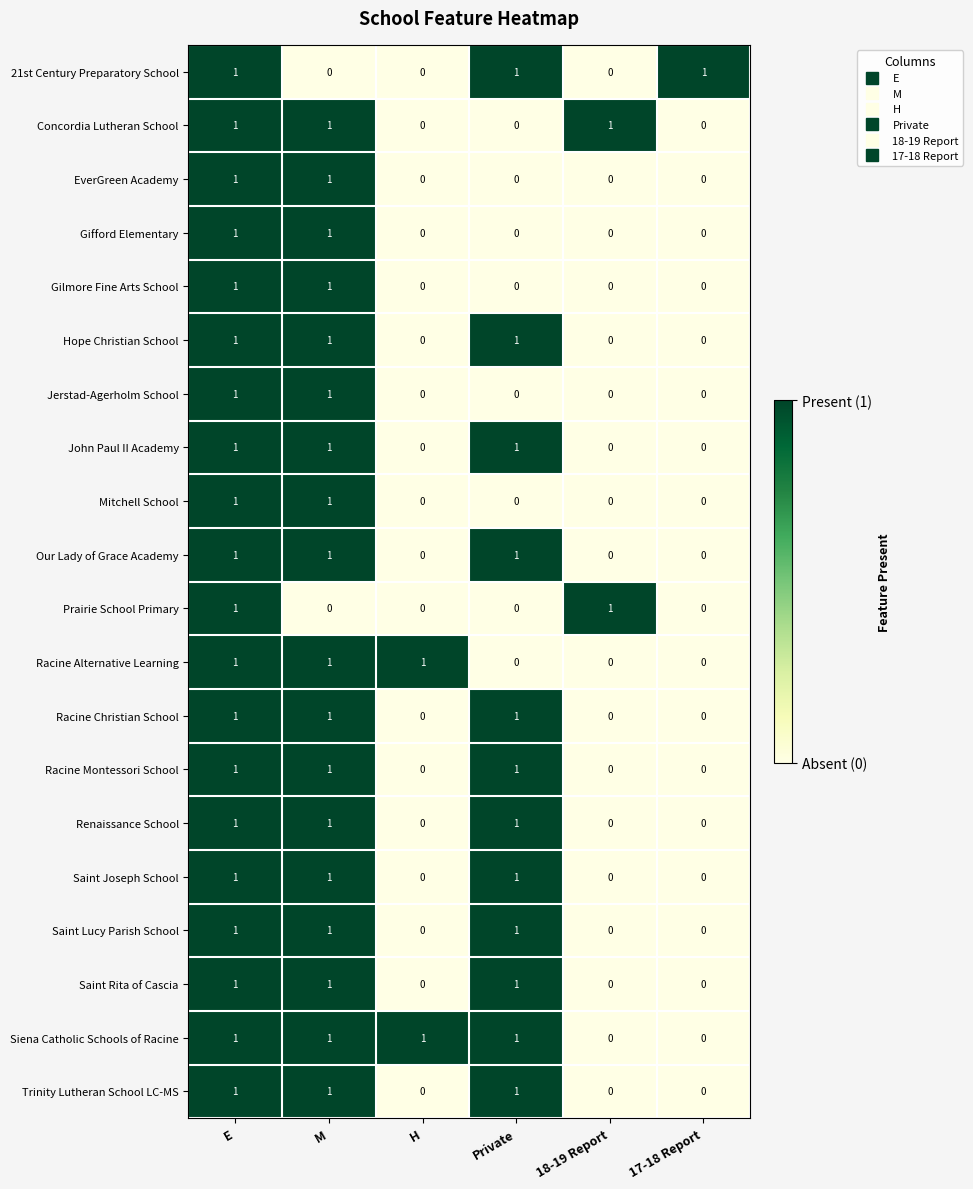

What is the total value across all series at 17-18 Report?

1